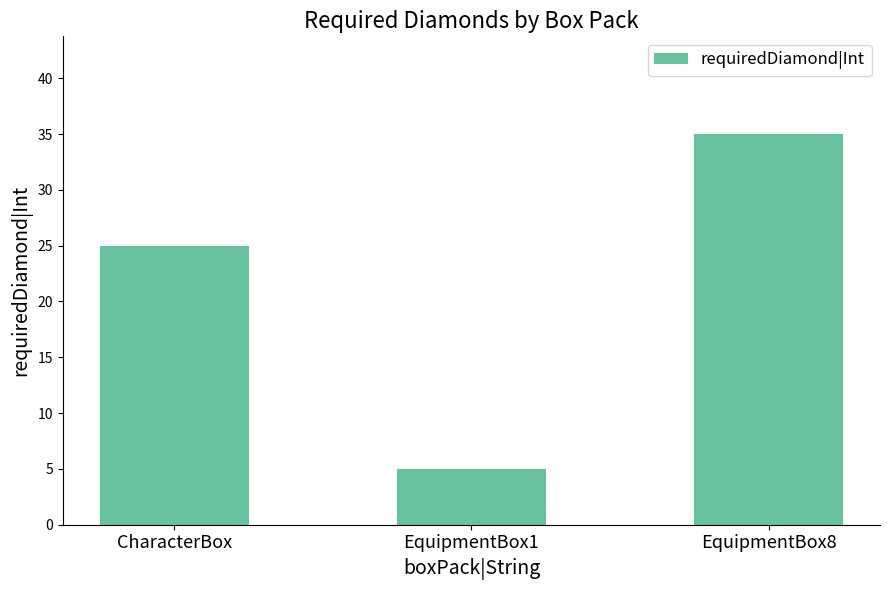

Reading left to right, extract all data points from this chart.

CharacterBox=25	EquipmentBox1=5	EquipmentBox8=35